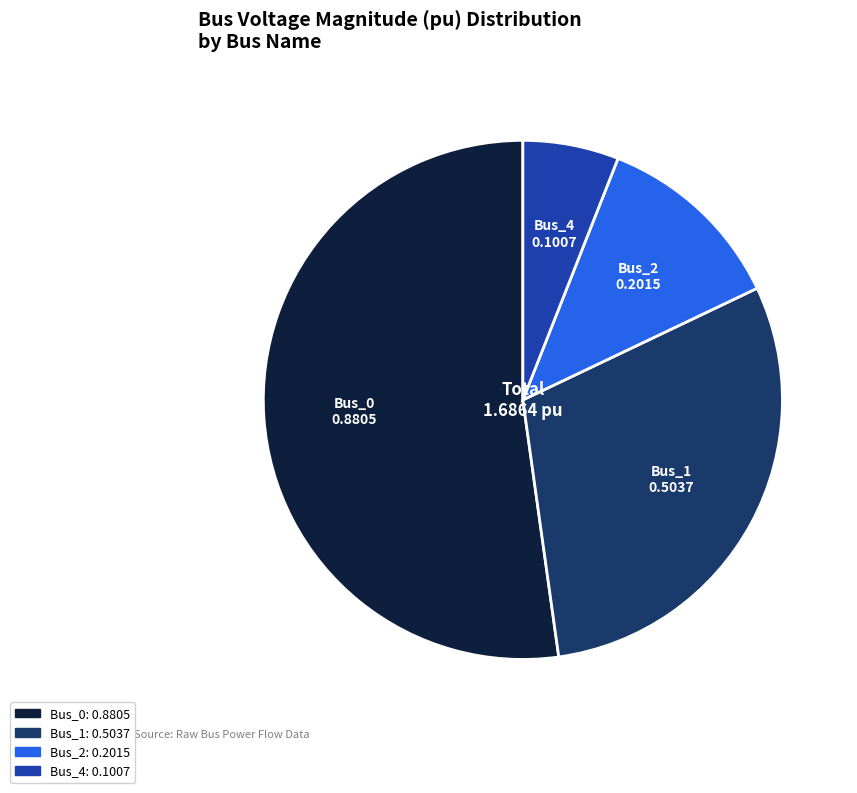

True or false: Bus_1 accounts for 30% of the total.

True